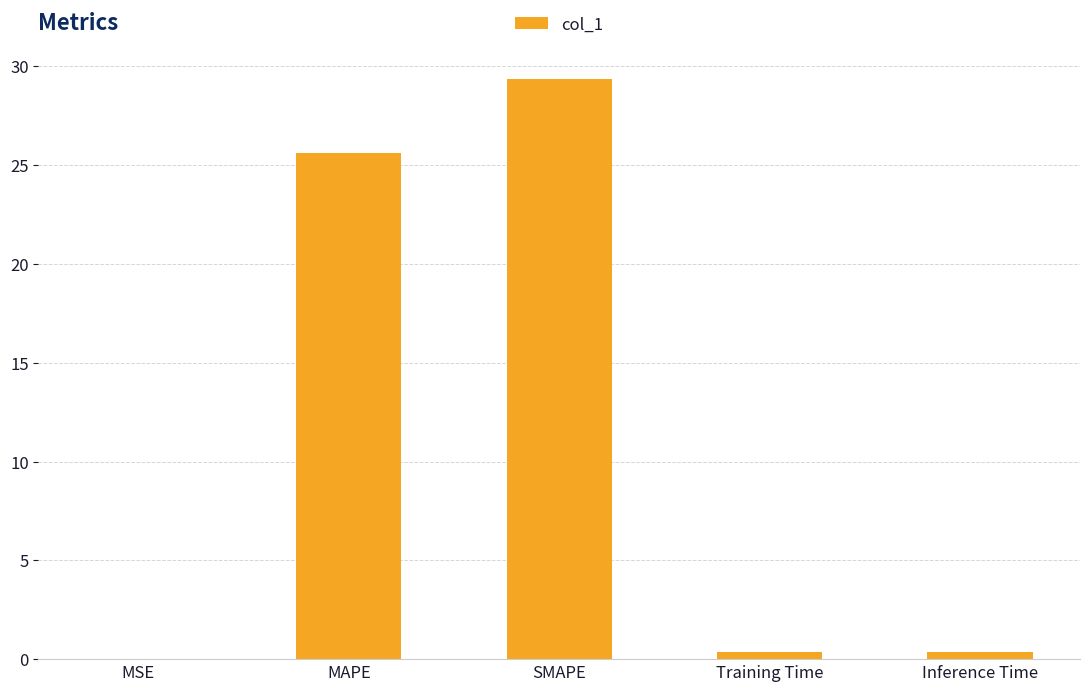

Is it true that the value at SMAPE is 29.4?

True